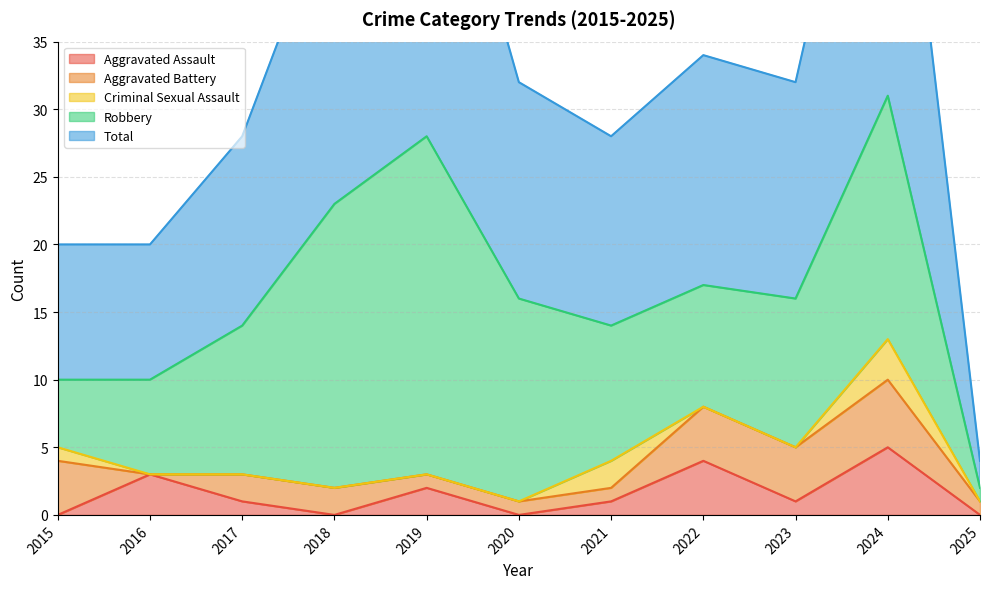

Which series changed the most between 2015 and 2017?

Robbery